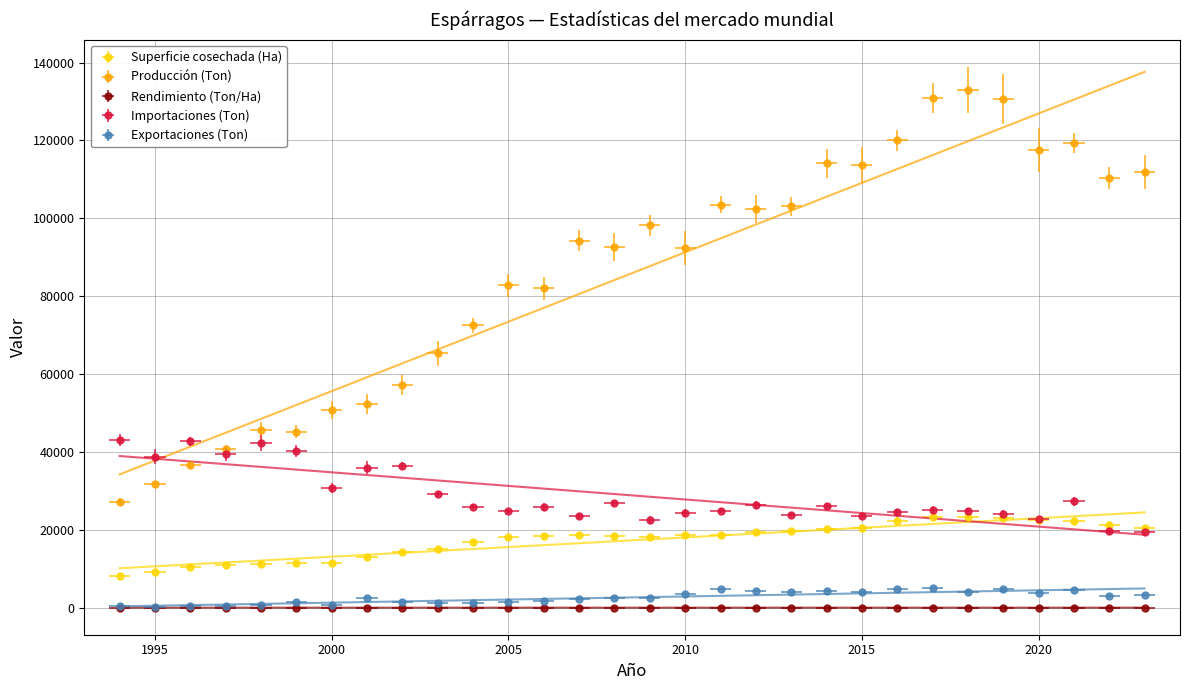

How many values in the Importaciones (Ton) series exceed 25932?

14